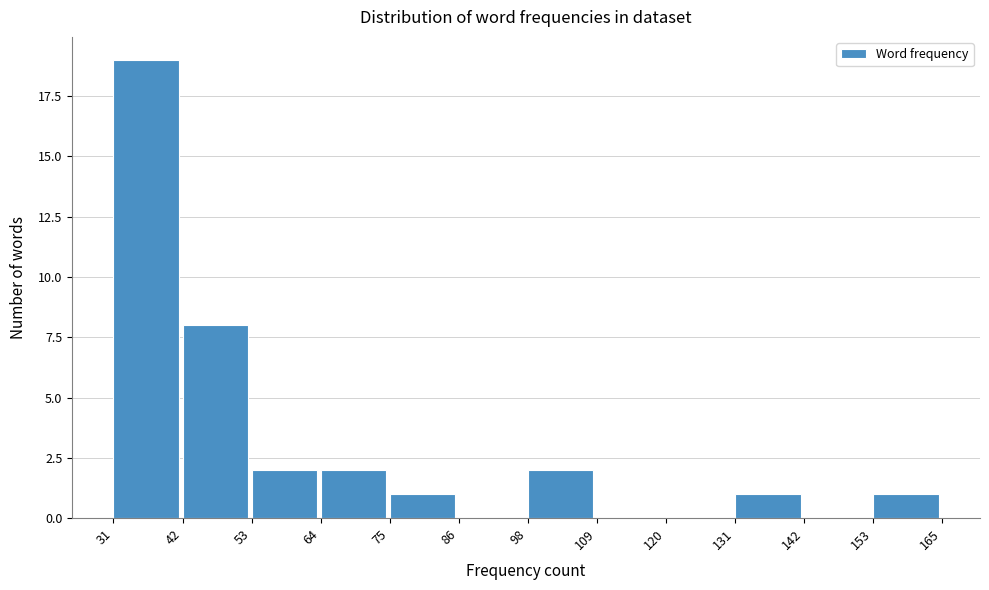

What is the height of the bar covering 153 to 165 on the x-axis? The values are not printed on the chart, so give them approximately, as read against the axis.

1